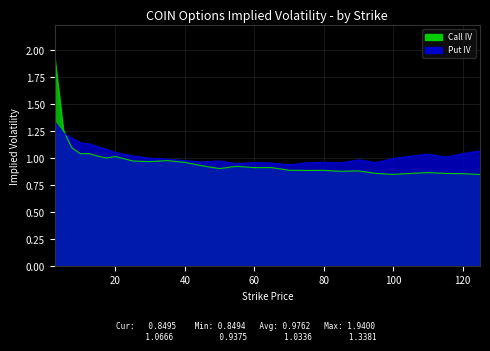

What is the difference between the second highest and second lowest values in the Put IV series?

0.3